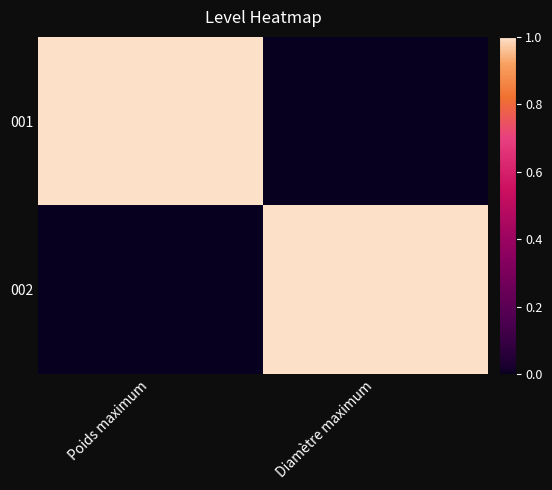

Which has a higher value, Poids maximum or Diamètre maximum?

Poids maximum